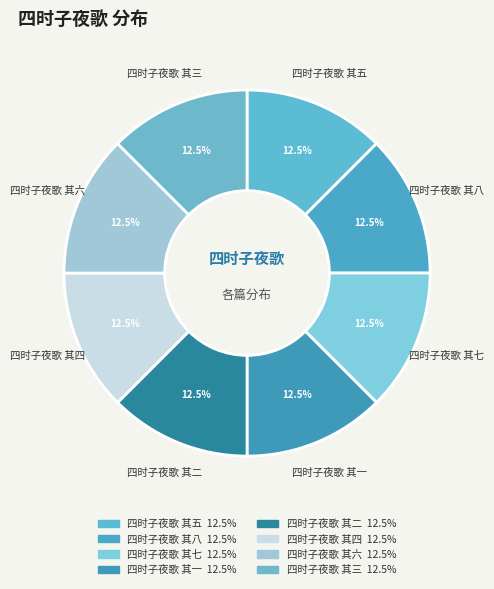

How many slices are in this pie chart?

8